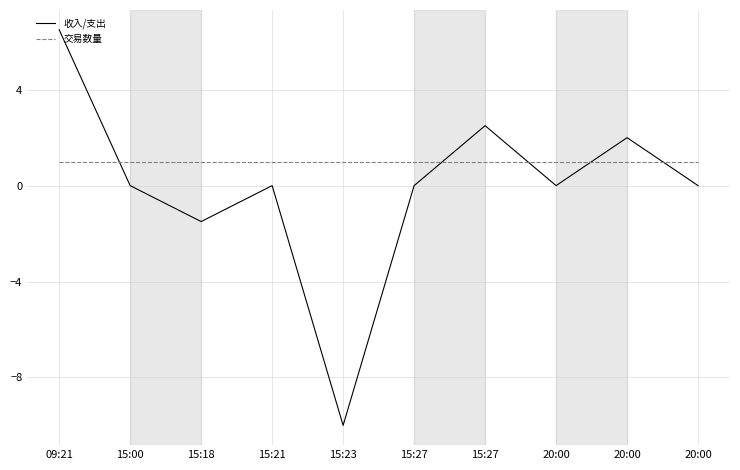

Between which two adjacent categories do 交易数量 and 收入/支出 first intersect?

09:21 and 15:00